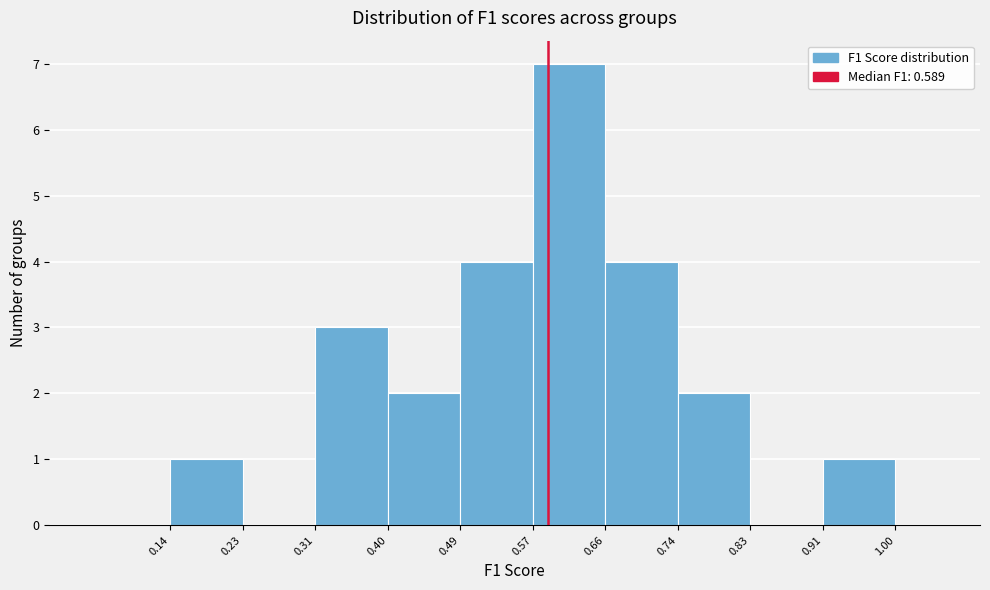

Reading left to right, transcribe this chart: for each bar, give the range it covers on the x-axis and its height. The values are not printed on the chart, so give them approximately, as read against the axis.

0.14 to 0.23: 1
0.23 to 0.31: 0
0.31 to 0.40: 3
0.40 to 0.49: 2
0.49 to 0.57: 4
0.57 to 0.66: 7
0.66 to 0.74: 4
0.74 to 0.83: 2
0.83 to 0.91: 0
0.91 to 1.00: 1